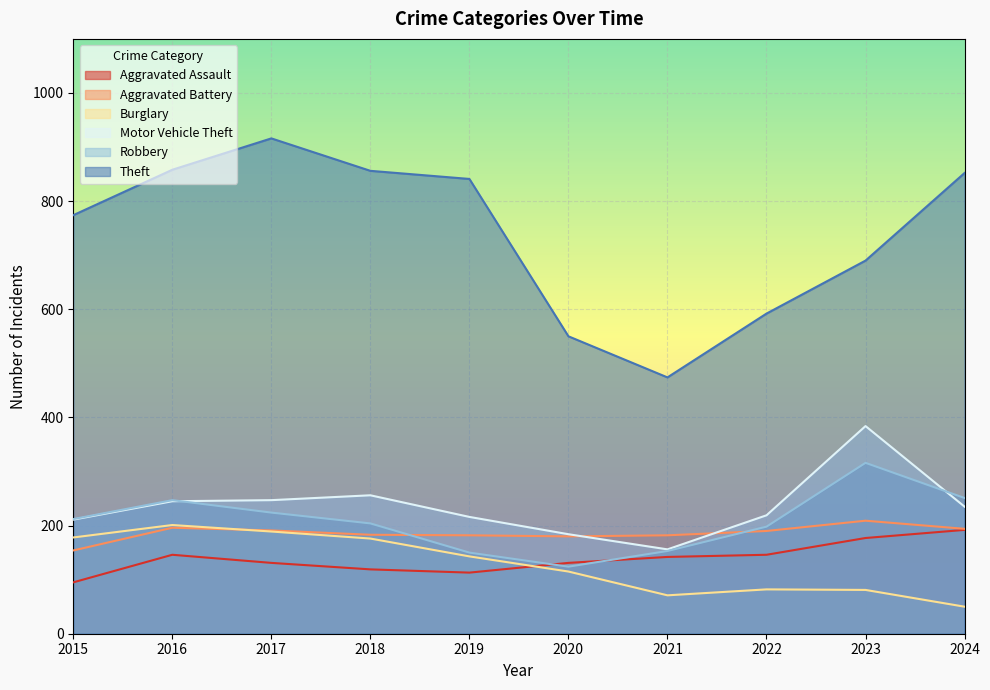

What is the value of the Theft point at the 1st from the left?

774